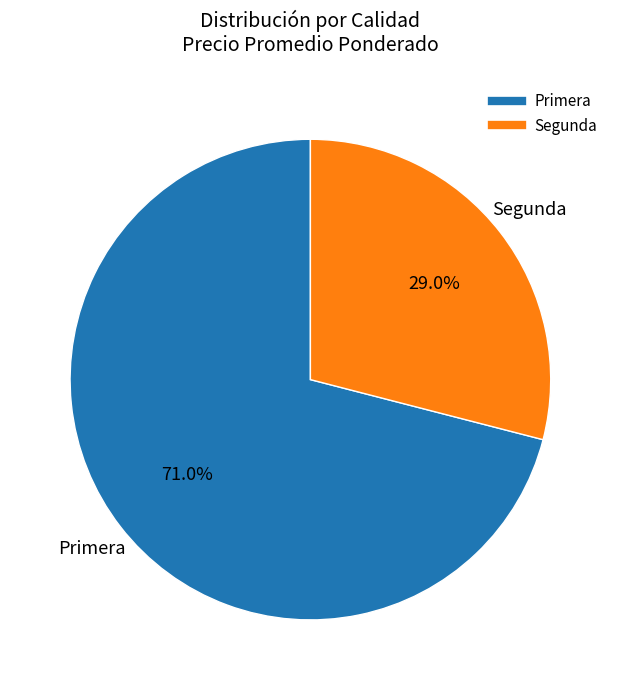

What is the smallest slice in the pie chart?

Segunda